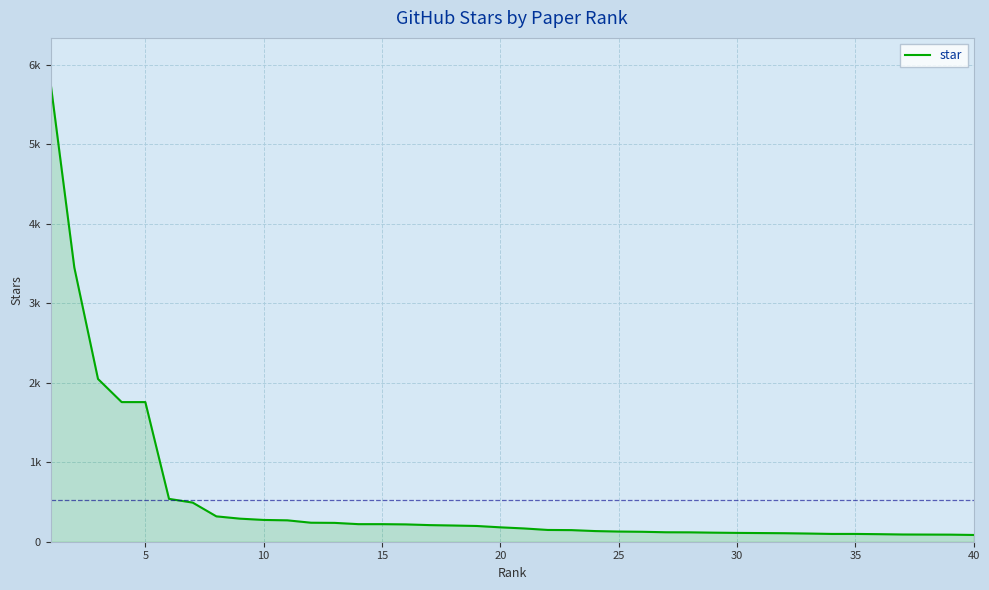

Is this an area chart (filled region under the line)?

Yes